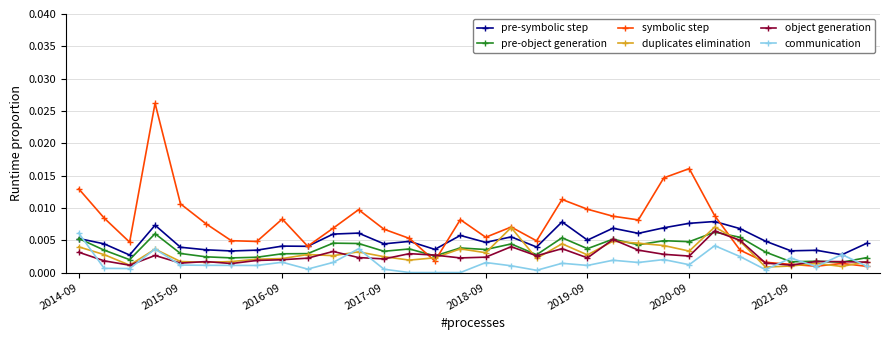

Does the chart have visible grid lines?

Yes